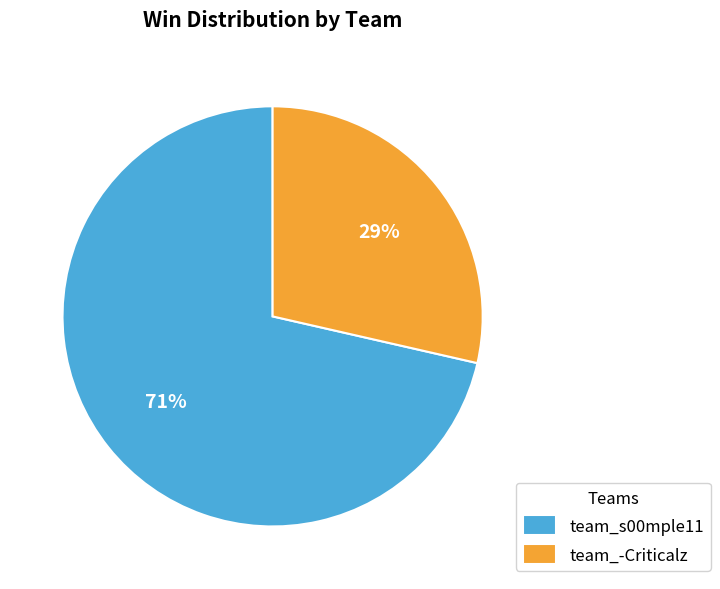

Is it true that team_s00mple11 is 82% of the pie?

False